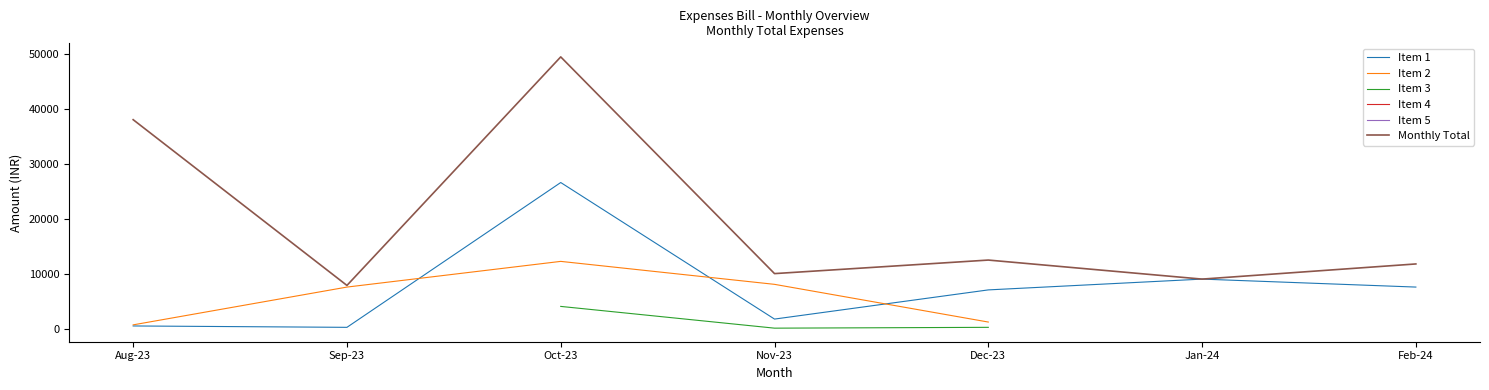

In Monthly Total, how many points are lower than both neighbors (excluding endpoints)?

3